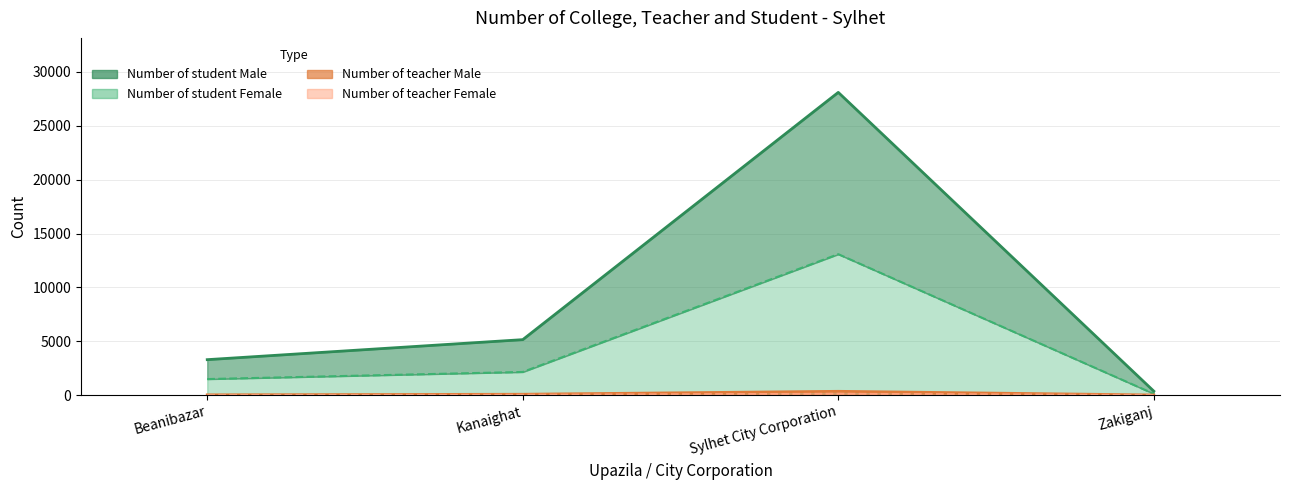

Count the number of data series in this chart.

4